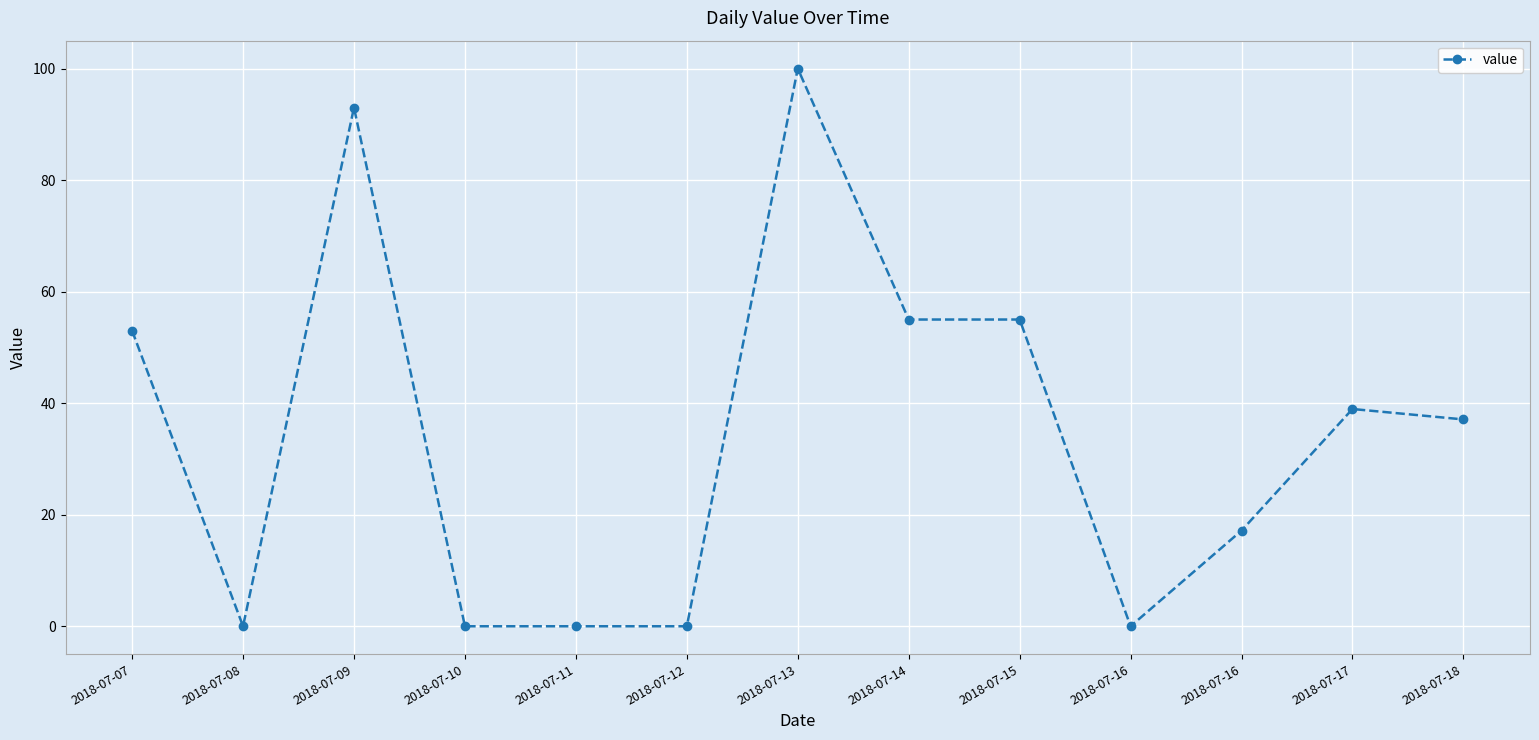

How many points are higher than both their immediate neighbors (excluding endpoints)?

3